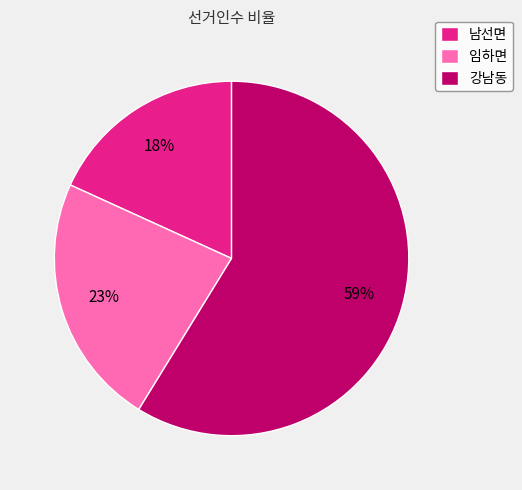

What is the ratio of the value at 임하면 to the value at 강남동?

0.4